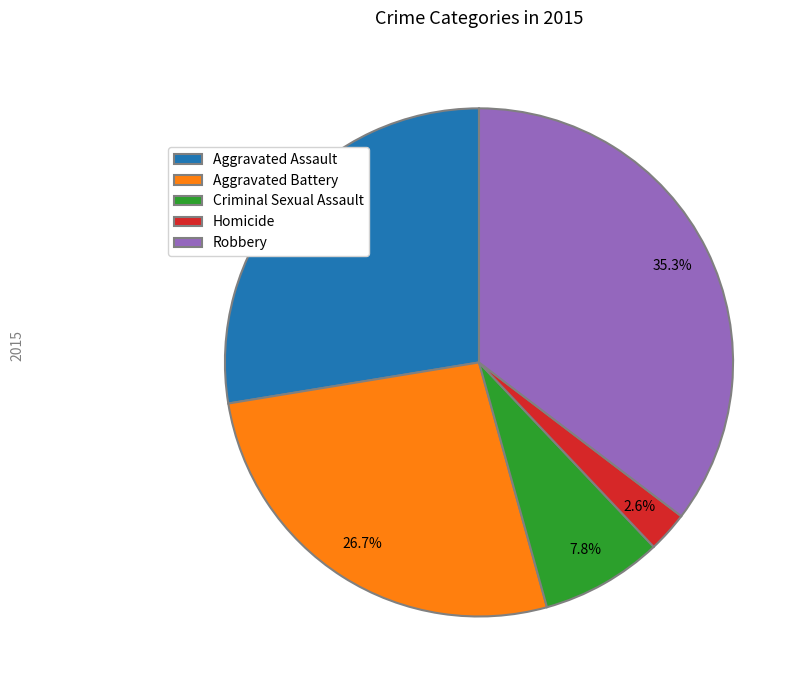

How many slices are in this pie chart?

5